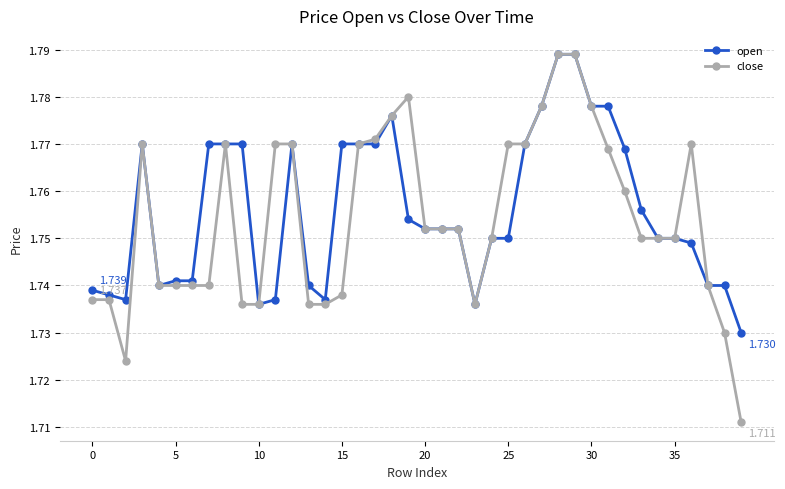

How many lines are shown in the chart?

2